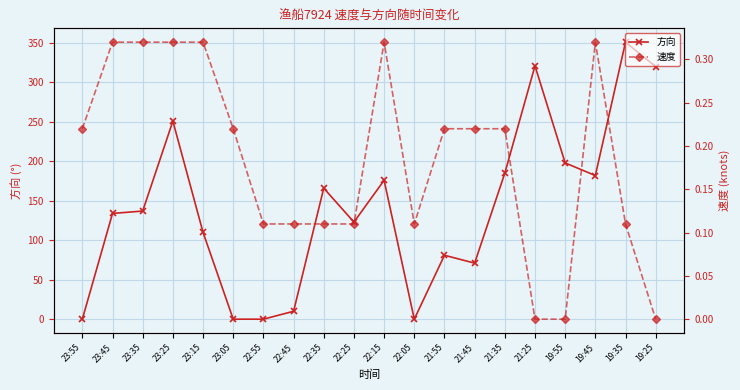

Reading right to left, list all the values displayed in this chart.

方向: 19:25=320.0	19:35=351.0	19:45=182.0	19:55=198.0	21:25=321.0	21:35=185.0	21:45=71.0	21:55=81.0	22:05=0.0	22:15=176.0	22:25=123.0	22:35=166.0	22:45=10.0	22:55=0.0	23:05=0.0	23:15=110.0	23:25=251.0	23:35=137.0	23:45=134.0	23:55=0.0
速度: 19:25=0.0	19:35=0.1	19:45=0.3	19:55=0.0	21:25=0.0	21:35=0.2	21:45=0.2	21:55=0.2	22:05=0.1	22:15=0.3	22:25=0.1	22:35=0.1	22:45=0.1	22:55=0.1	23:05=0.2	23:15=0.3	23:25=0.3	23:35=0.3	23:45=0.3	23:55=0.2